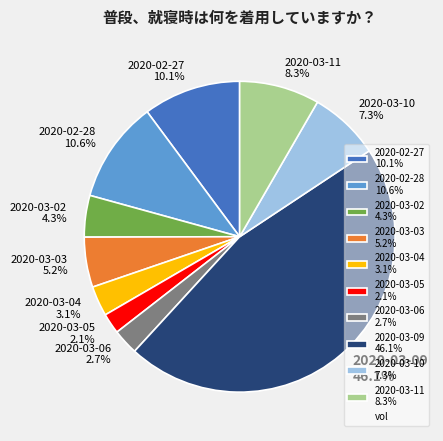

Is 2020-02-27 the majority of the pie?

No